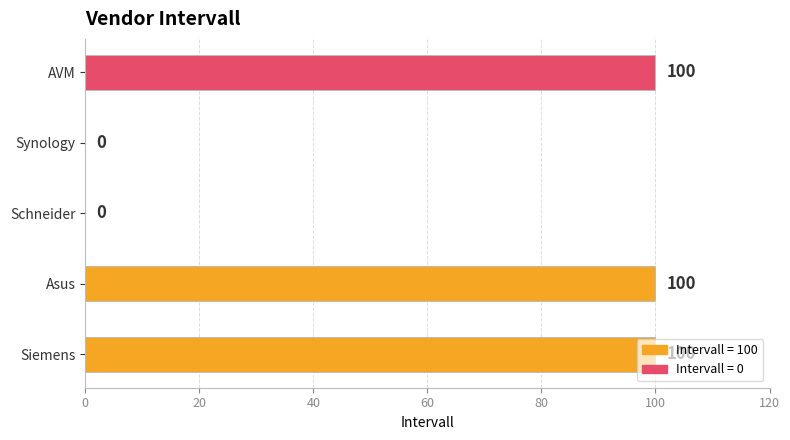

Is it true that the value at Asus is 51?

False